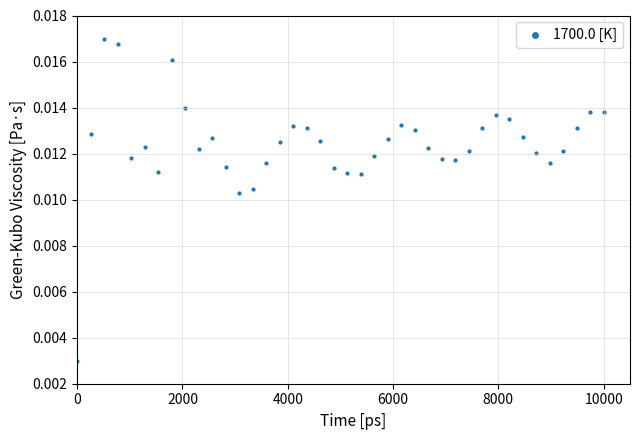

What is the range of X values (max minus min)?

10000.0